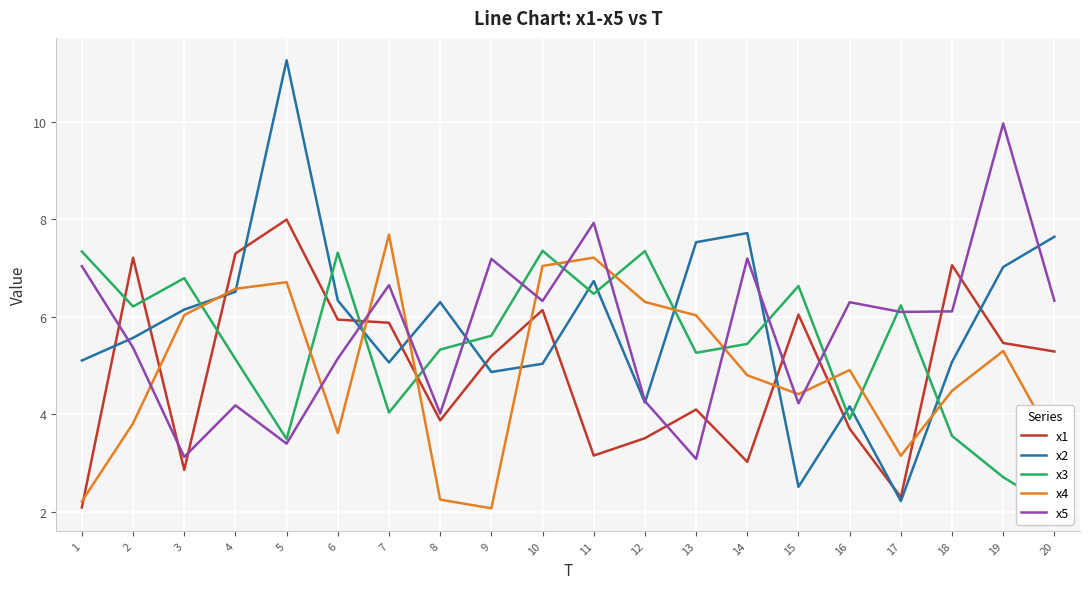

Between 10 and 18, which series saw the biggest shift?

x3